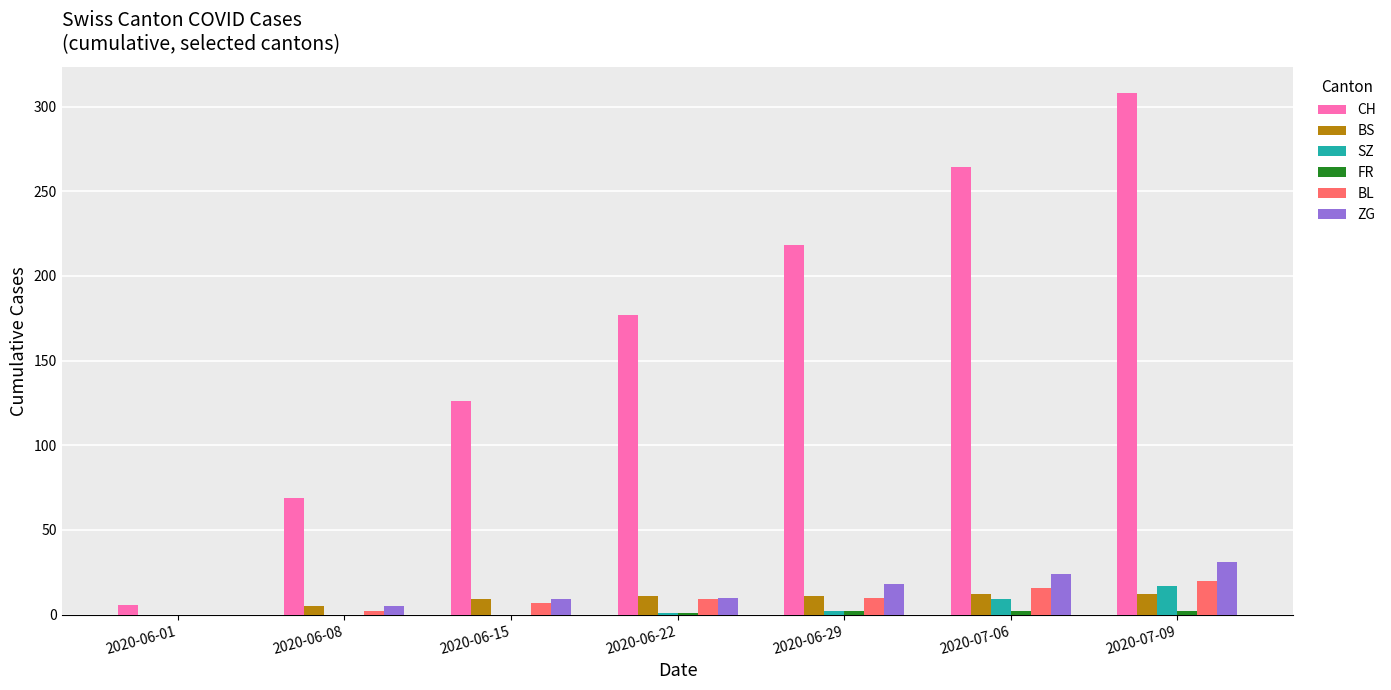

True or false: ZG has a value of 18 at 2020-06-29.

True